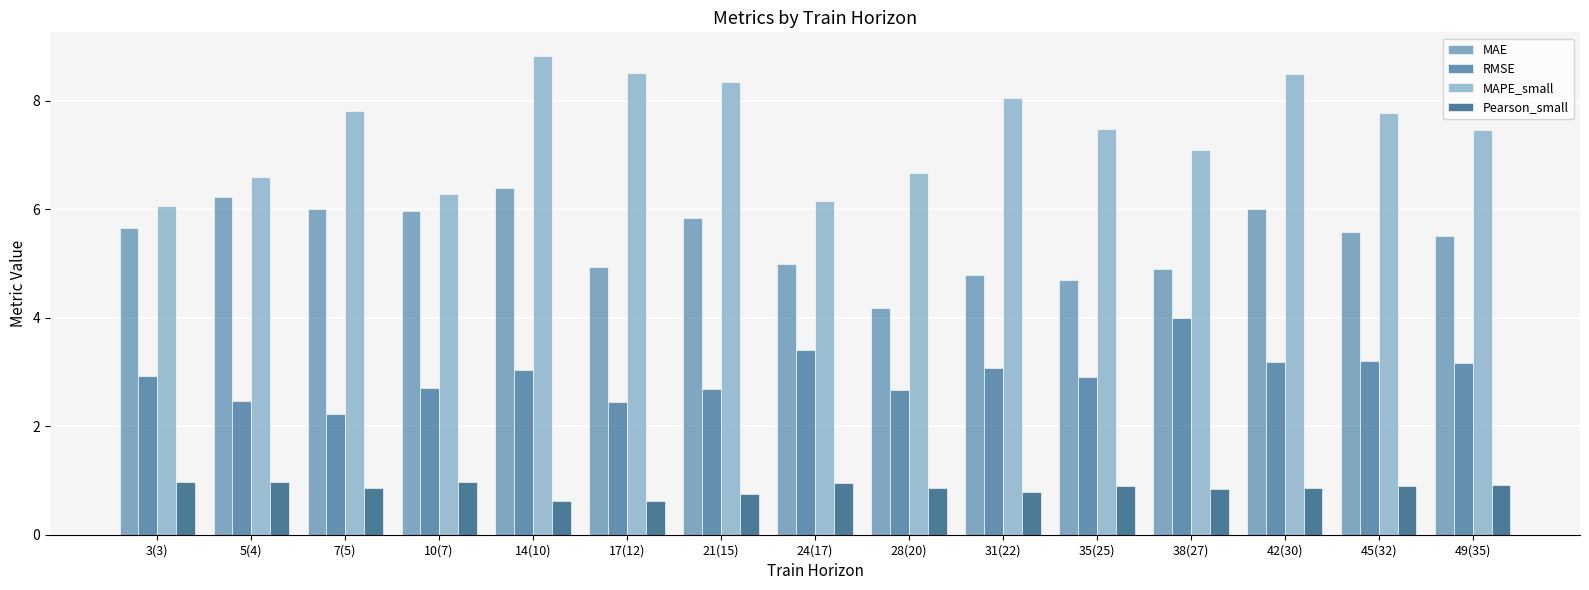

At which label does MAPE_small first exceed 7?

7(5)